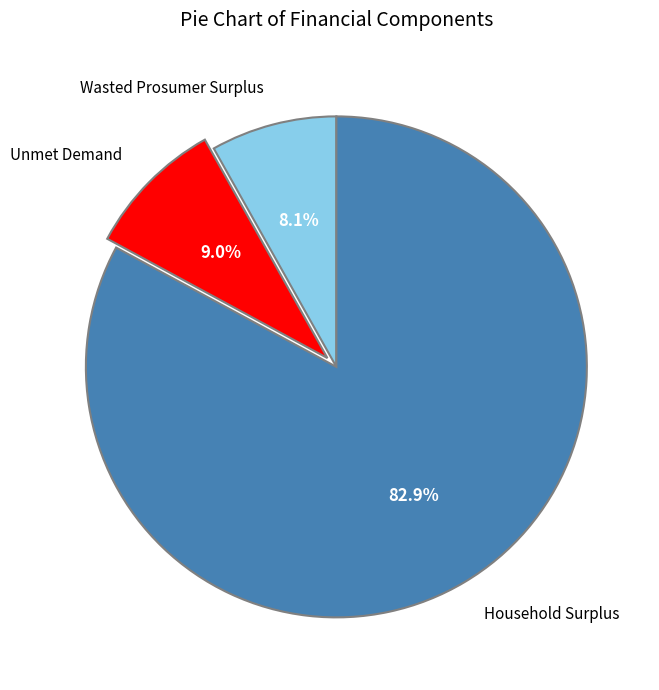

Which slice is the smallest?

Wasted Prosumer Surplus